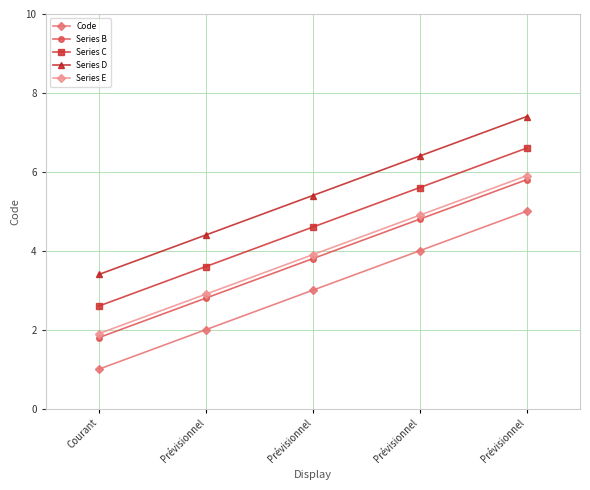

Is the value of Series C at Prévisionnel greater than the value of Code at Prévisionnel?

Yes